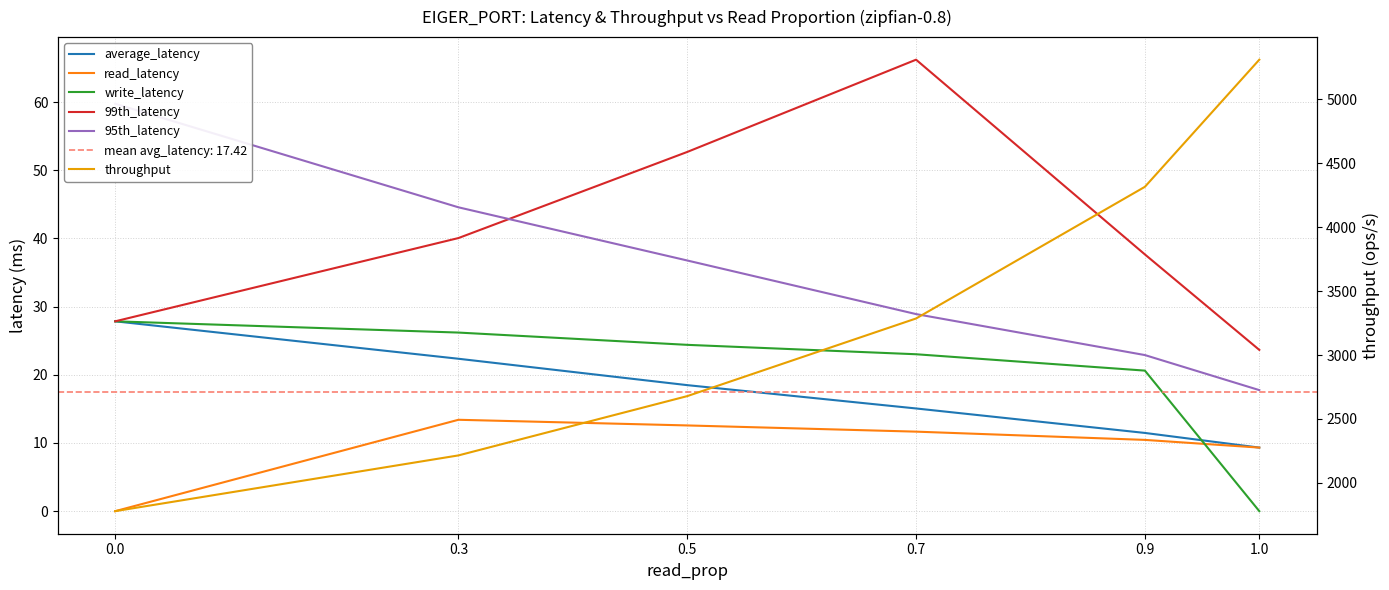

The write_latency series shows 24.4 at 0.5. True or false?

True